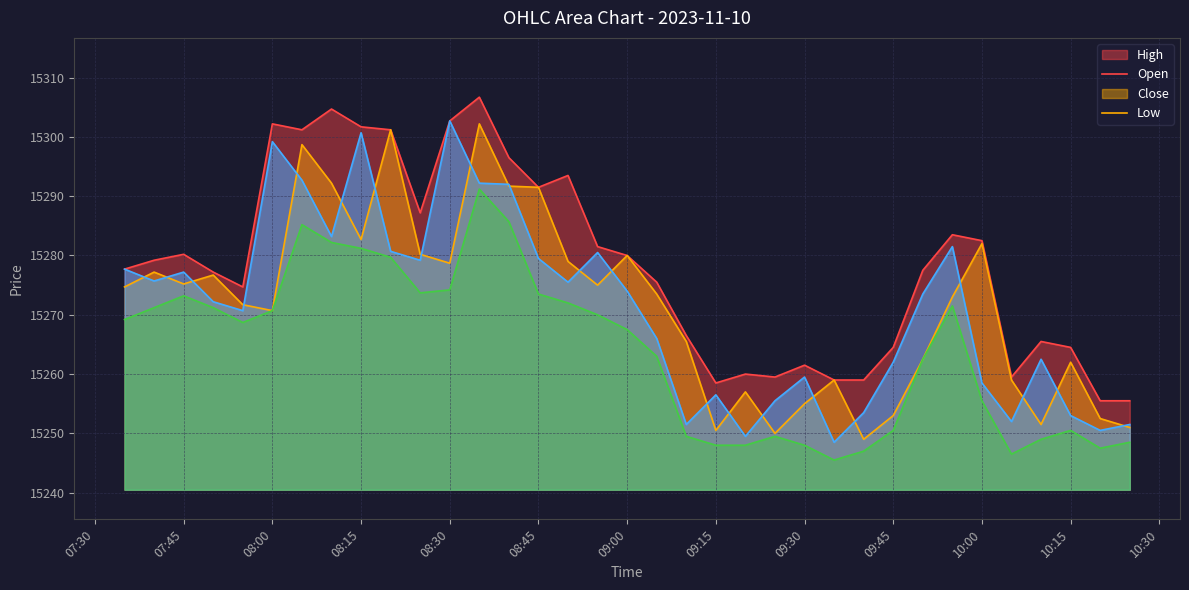

The Open series shows 15291.5 at 08:45. True or false?

True